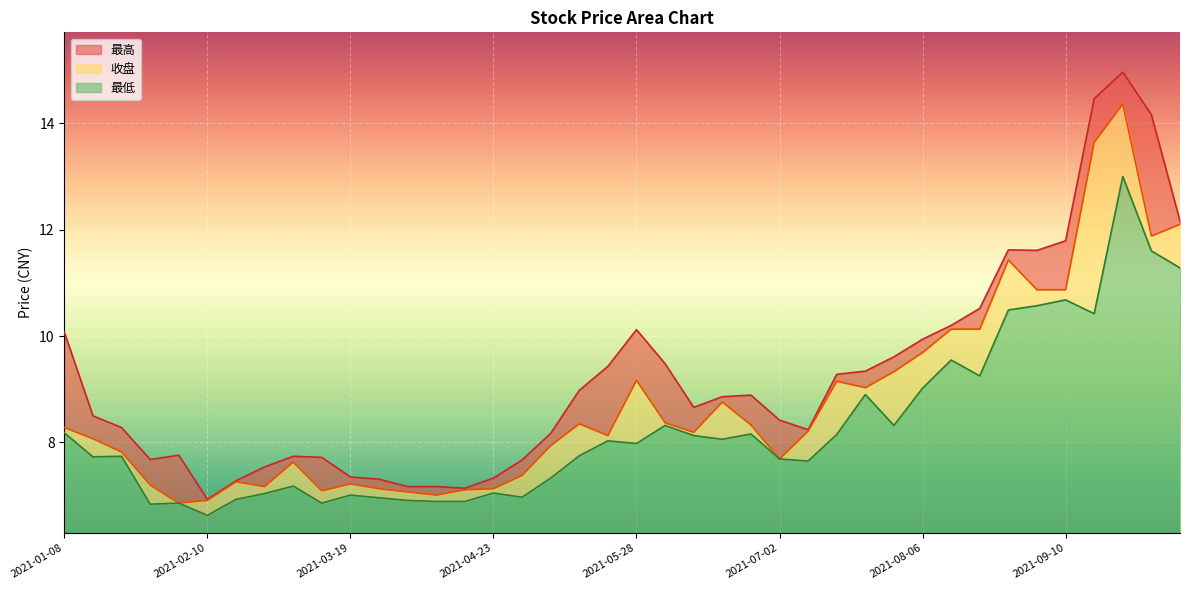

What position from the left is 2021-04-02?

13